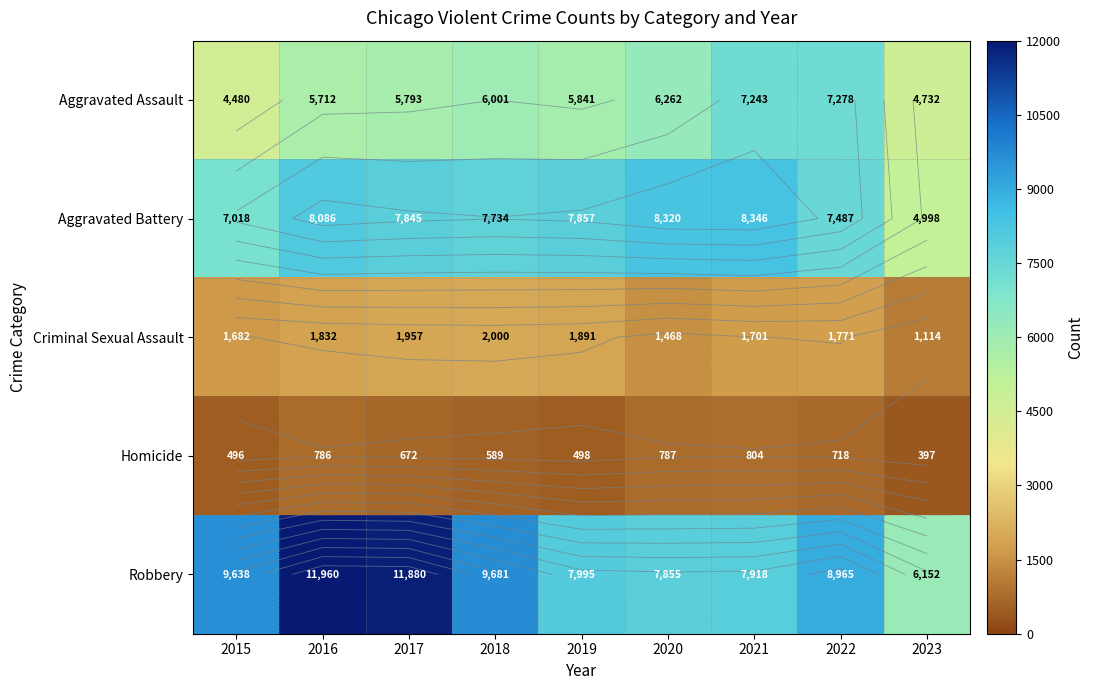

At how many categories does at least one series exceed 4047?

9